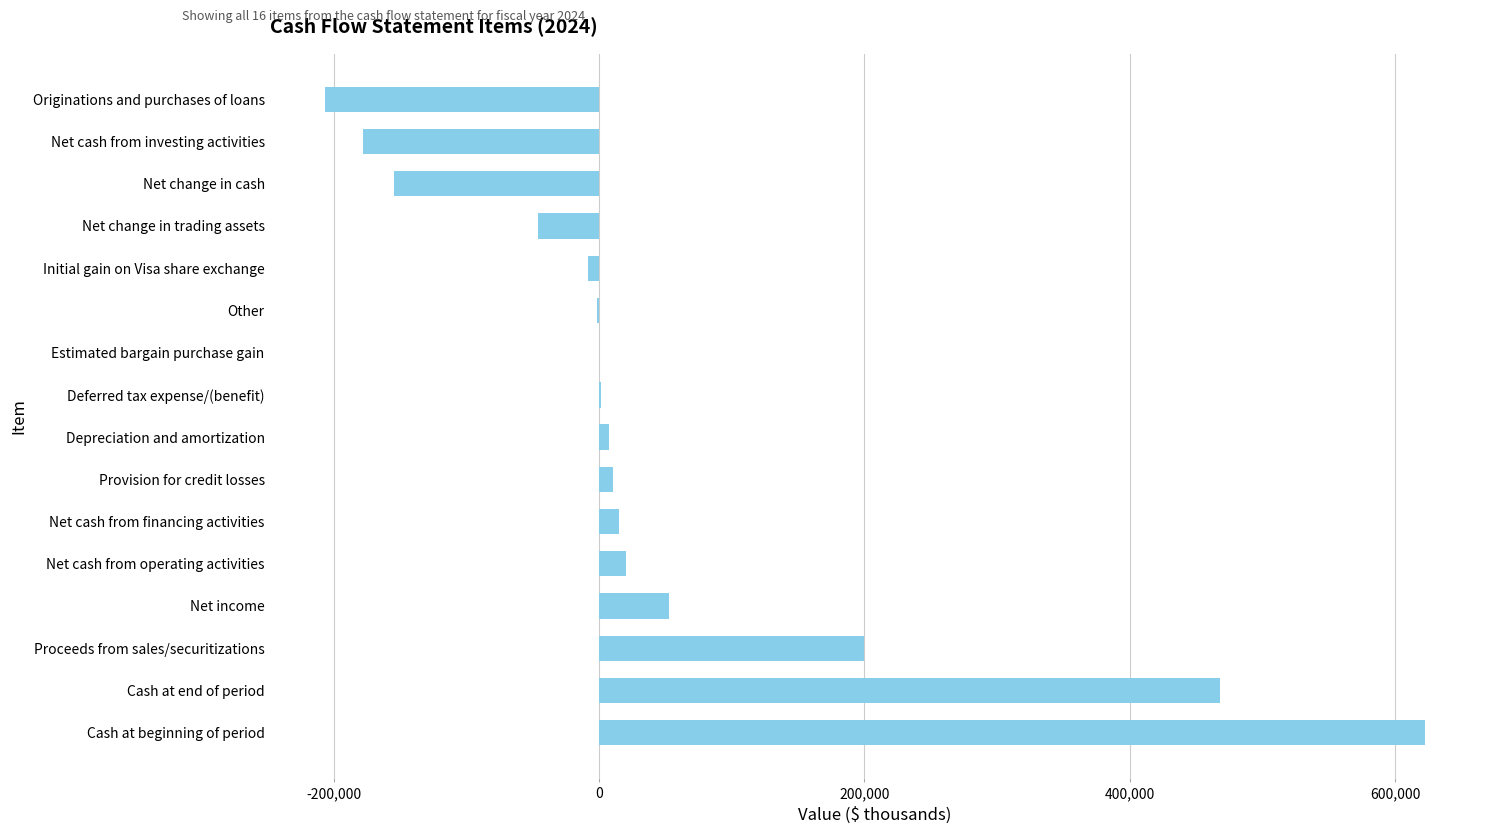

What is the sum of all values?

803974